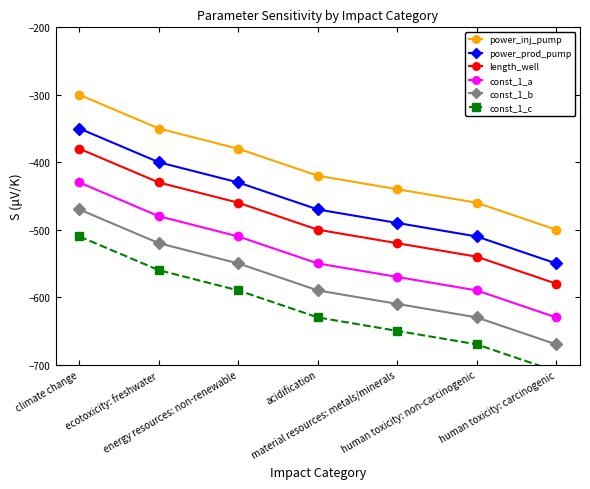

Which label corresponds to the smallest value in the chart?

human toxicity: carcinogenic